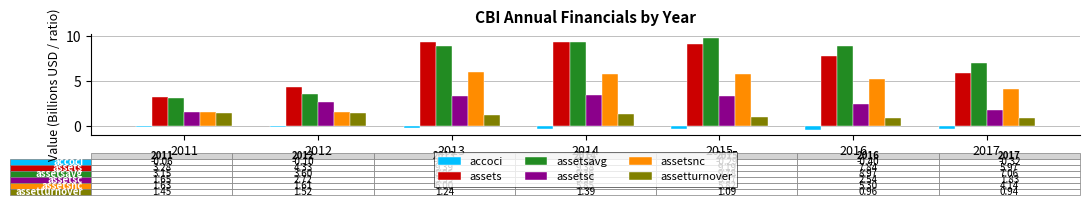

Between 2012 and 2015, which series saw the biggest shift?

assetsavg